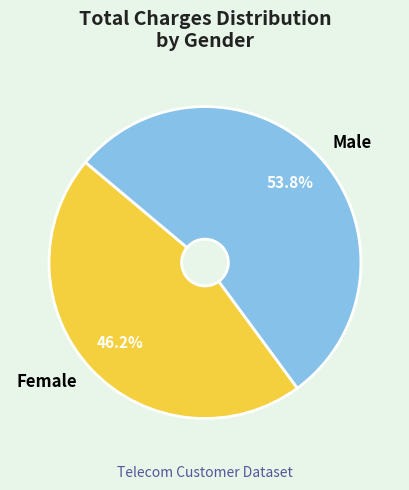

What percentage is NOT represented by Male?

46.2%